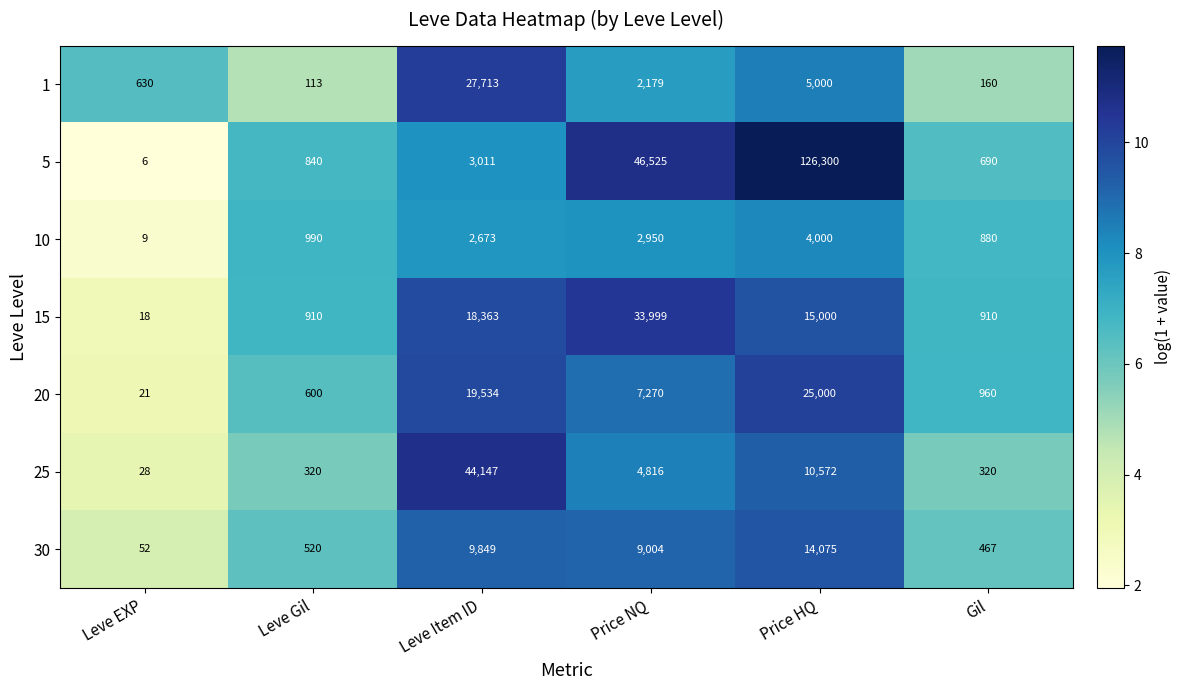

List the series in order of their peak value, highest first.

5, 25, 15, 1, 20, 30, 10